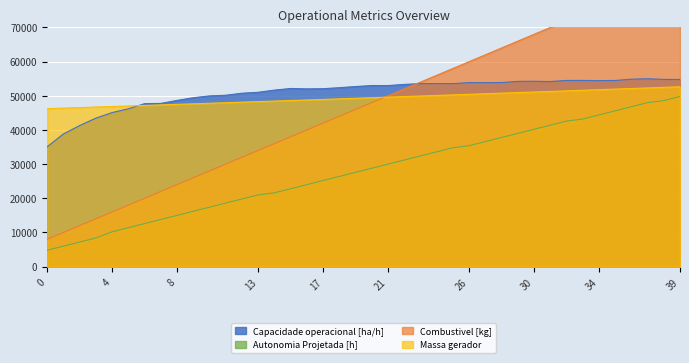

At which label is Capacidade operacional [ha/h] closest to 45049?

4